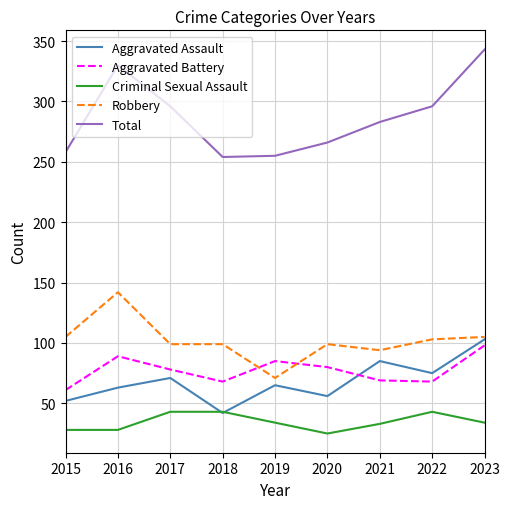

Between 2016 and 2019, which series saw the biggest shift?

Total